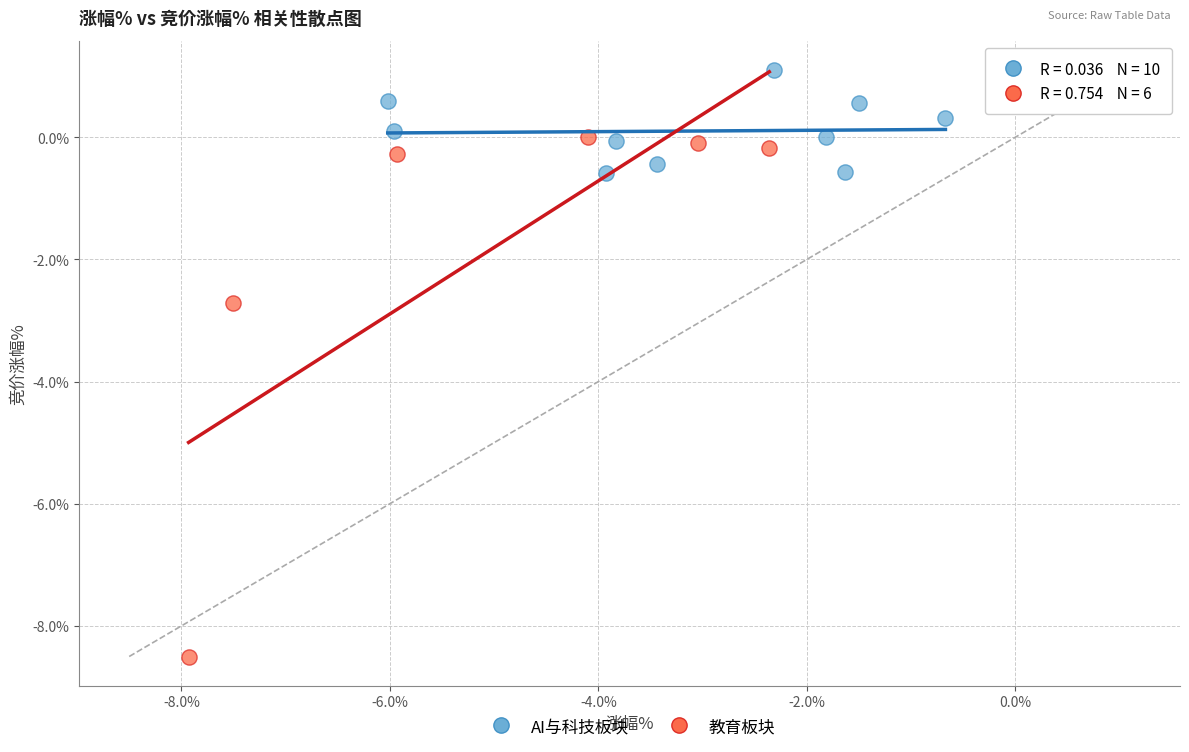

Which series reaches the maximum Y coordinate?

AI与科技板块